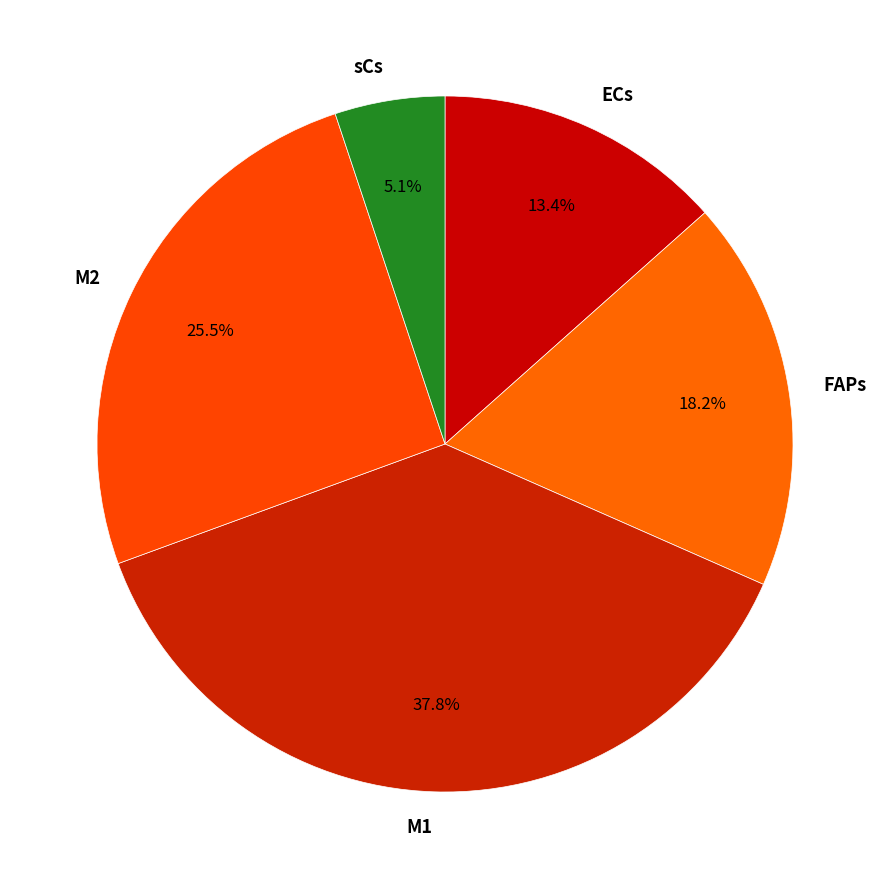

To the nearest percent, what percentage of the pie is FAPs?

18%